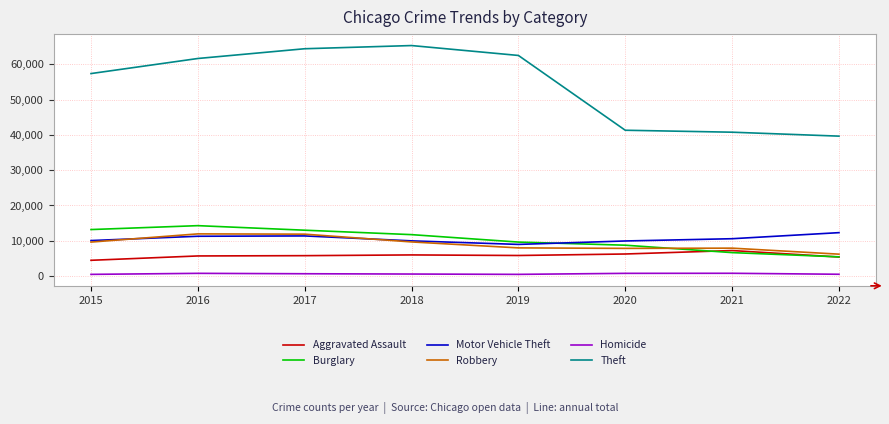

What is the sum of all Burglary values?

82726